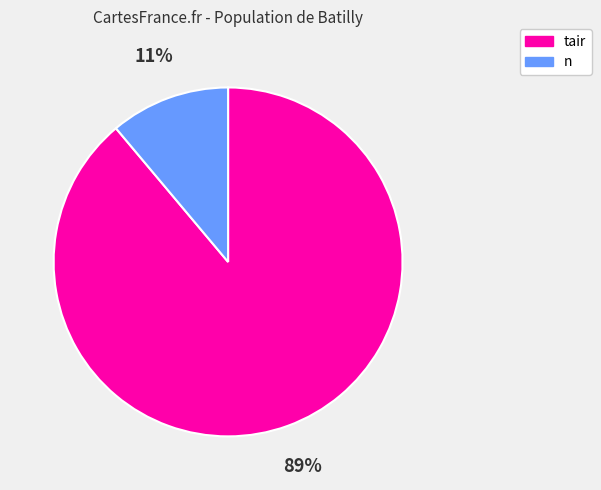

Is there any slice that represents more than half of the pie?

Yes